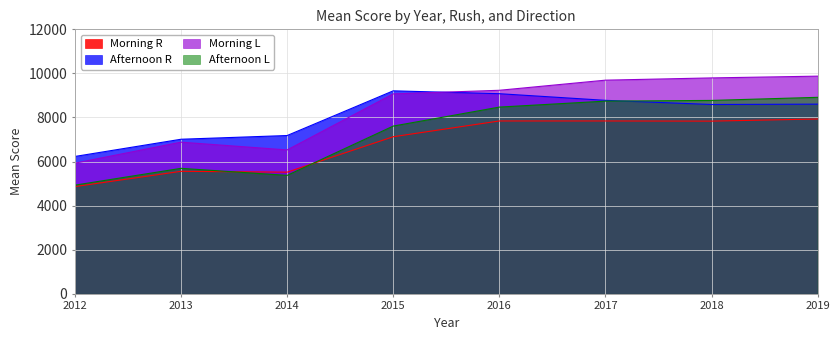

Which category has the lowest value in the Morning L series?

2012